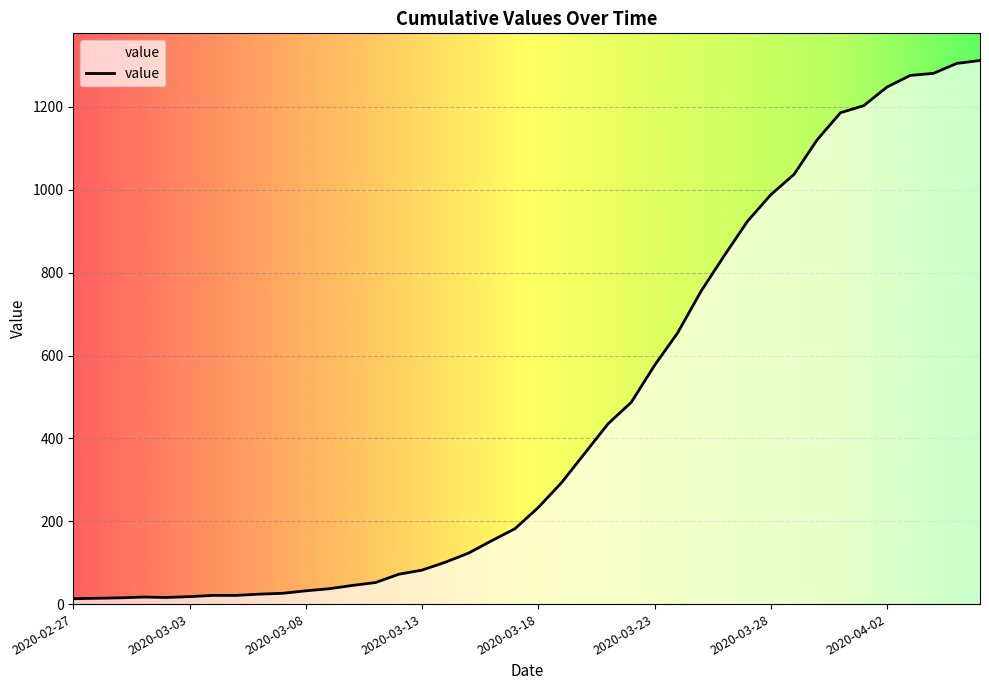

What is the maximum value shown in the chart?

1312